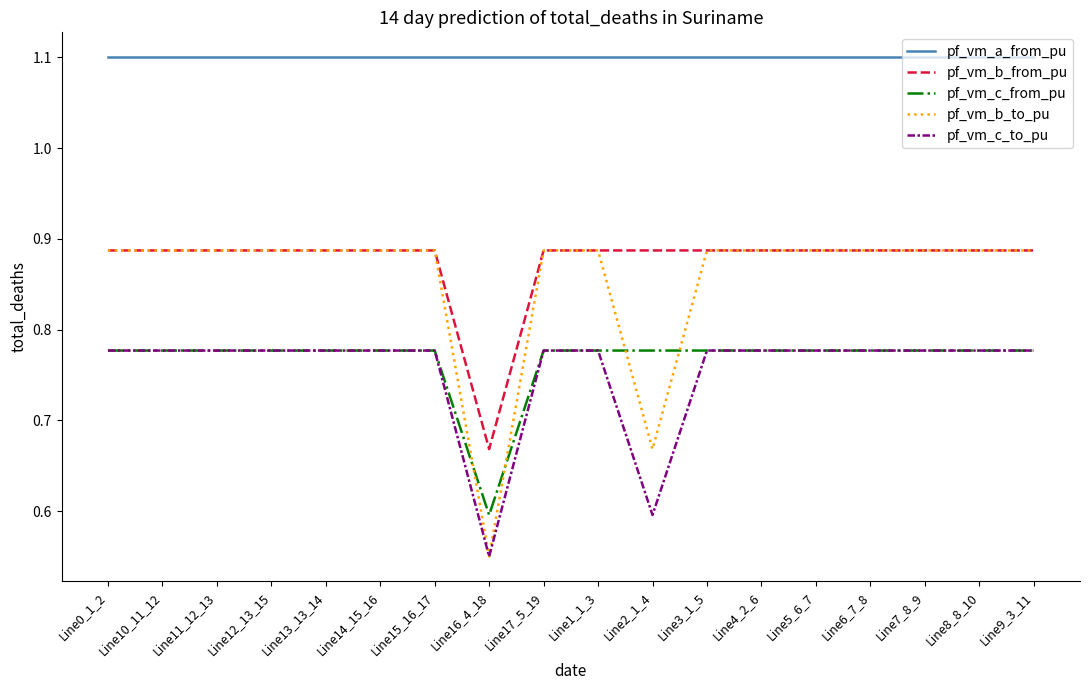

The value of pf_vm_b_from_pu at Line17_5_19 is 1.6. True or false?

False